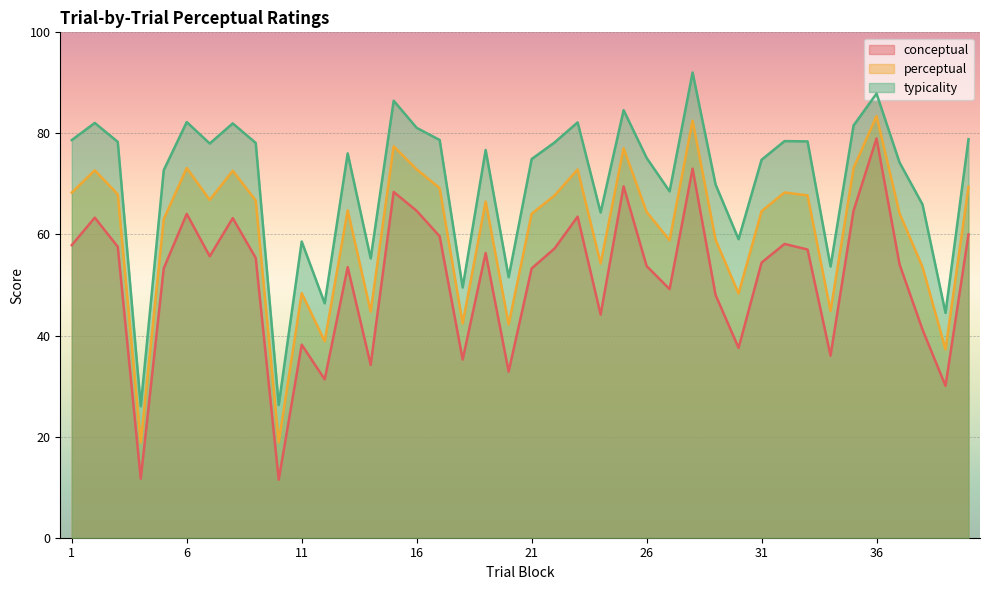

True or false: perceptual and typicality intersect in this chart.

False